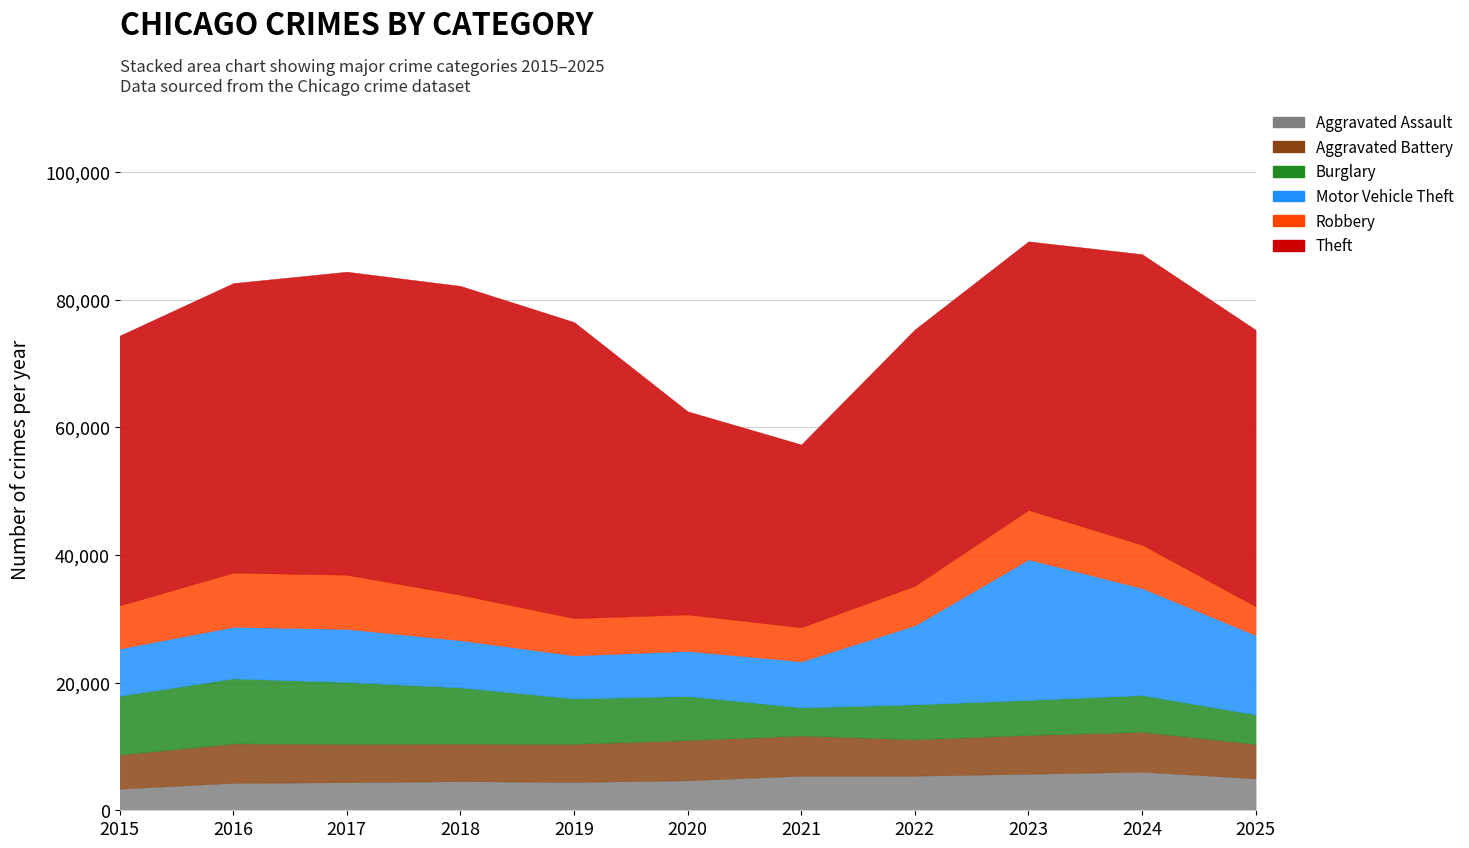

At 2018, list the series in order from smallest to largest.

Aggravated Assault, Aggravated Battery, Robbery, Motor Vehicle Theft, Burglary, Theft